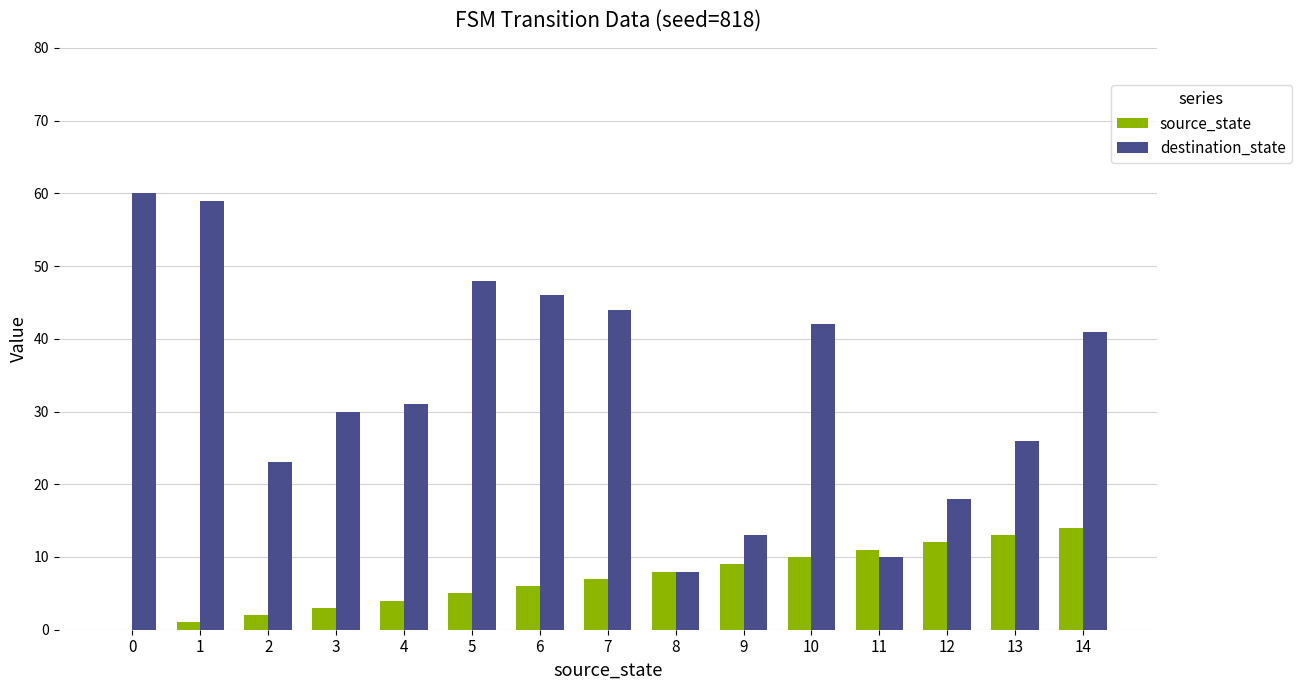

Is the value of source_state at 9 greater than the value of destination_state at 8?

Yes